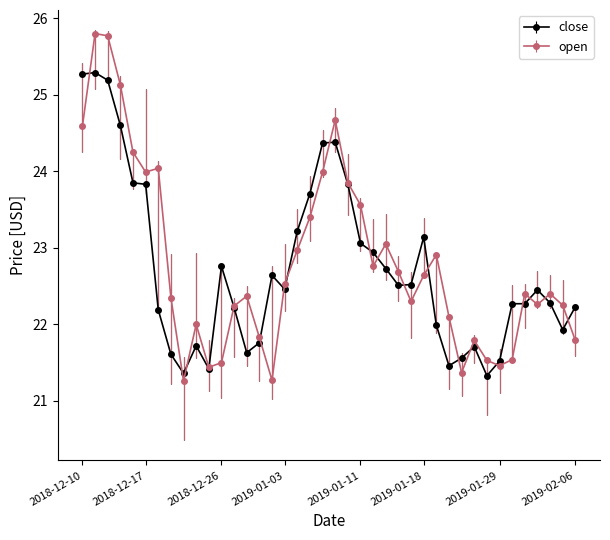

Which series has the widest spread of values?

open